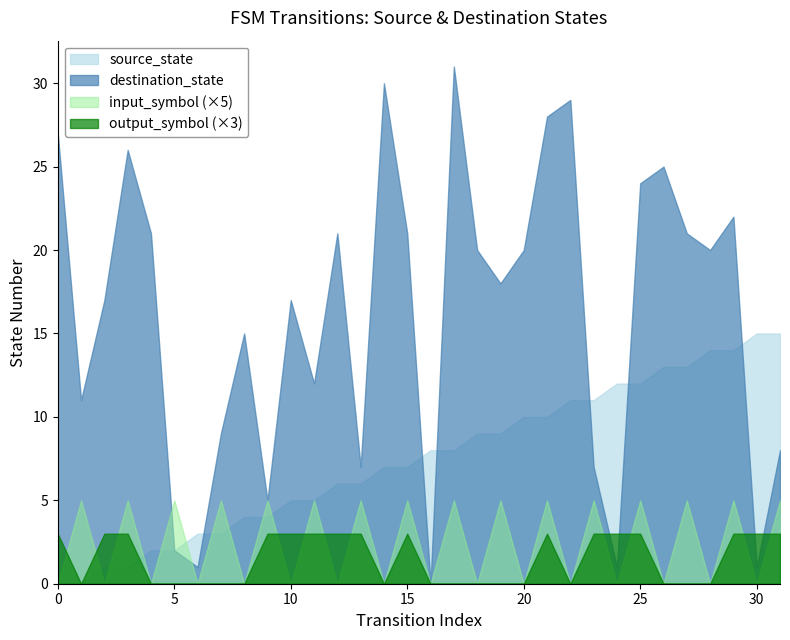

At how many categories does at least one series exceed 22?

8